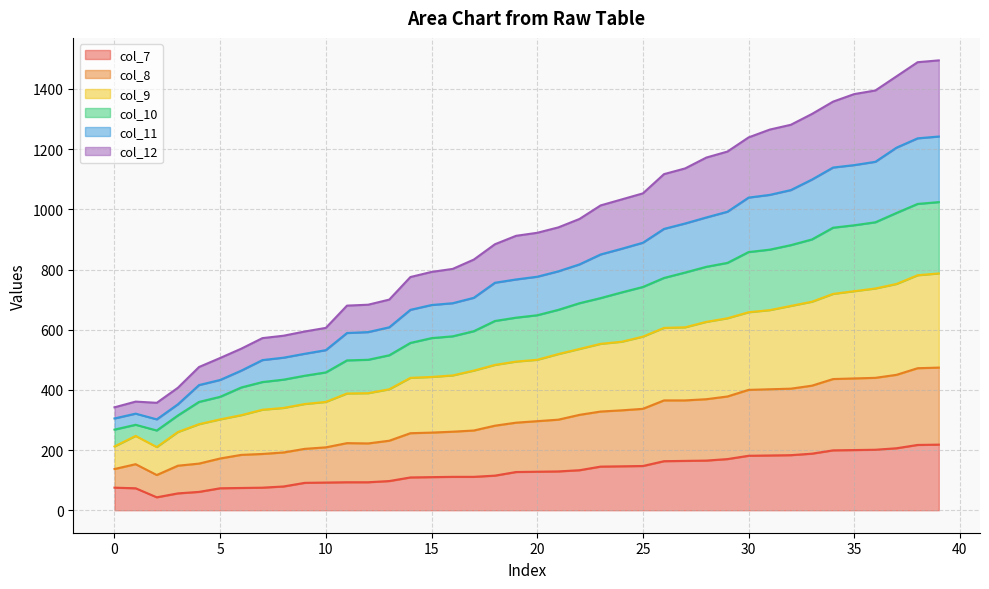

Which has a higher value, 20 or 24?

24